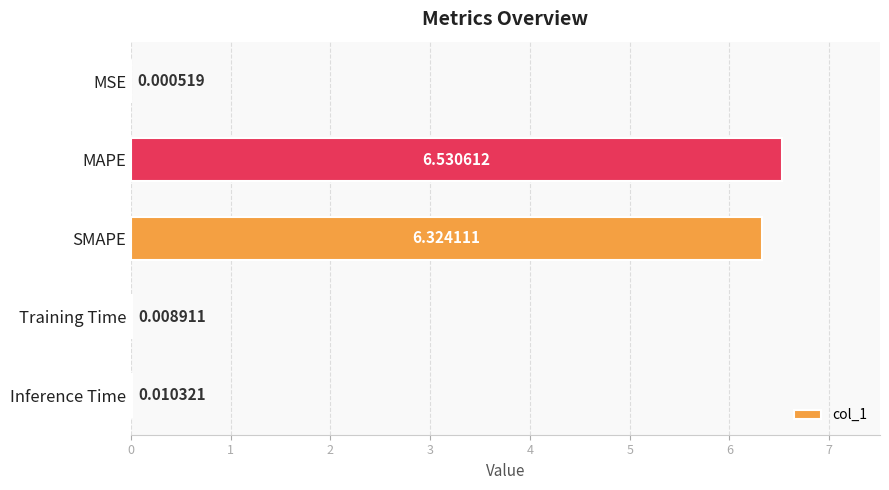

At which category does the chart reach its peak across all series?

MAPE